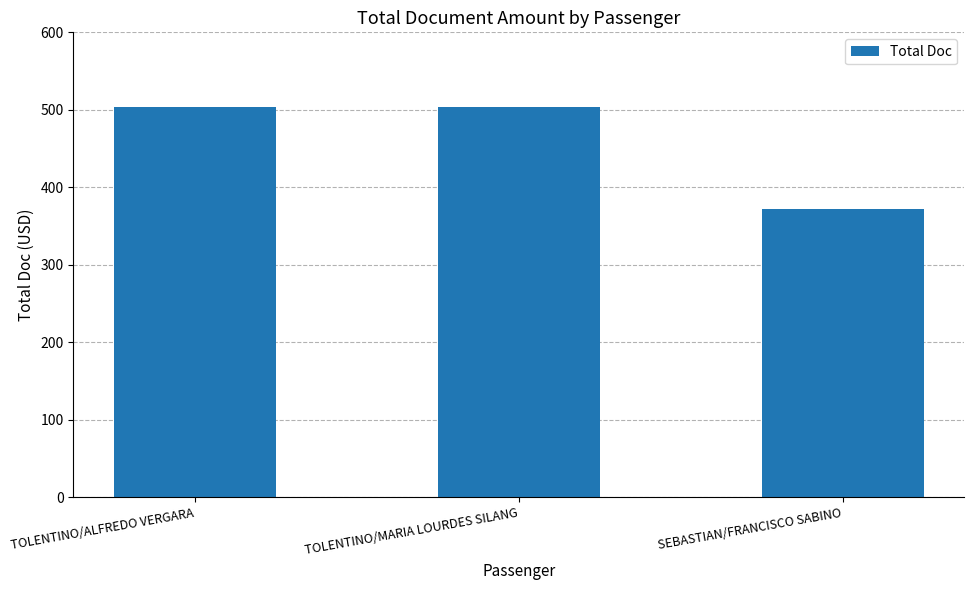

Count the number of categories in the chart.

3